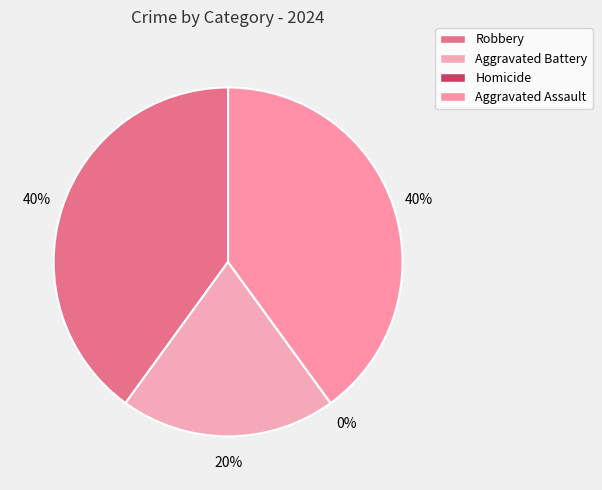

How many segments does this pie chart have?

4